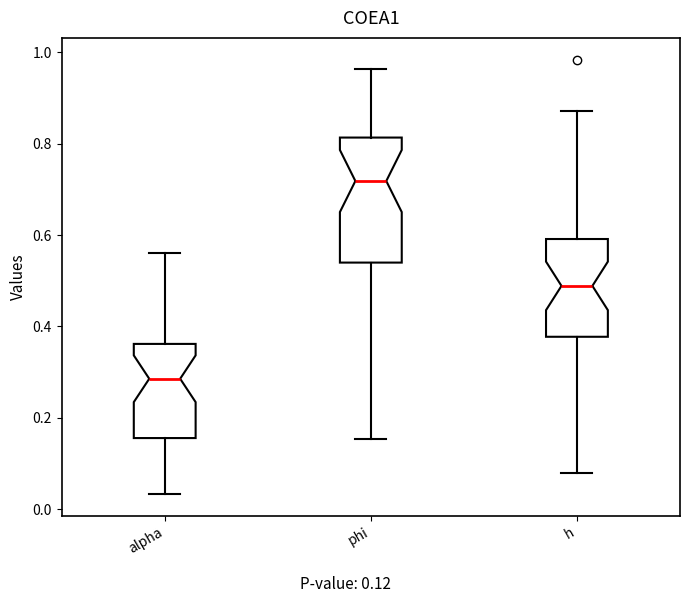

Reading left to right, transcribe this box plot: for each box, give where its median line is, the range the box spans, and where its two whiskers end, as read against the y-axis. The values are not printed on the chart, so give them approximately, as read against the axis.

alpha: median 0.28, box 0.16 to 0.36, whiskers 0.04 to 0.56
phi: median 0.72, box 0.54 to 0.82, whiskers 0.16 to 0.96
h: median 0.48, box 0.38 to 0.60, whiskers 0.08 to 0.88